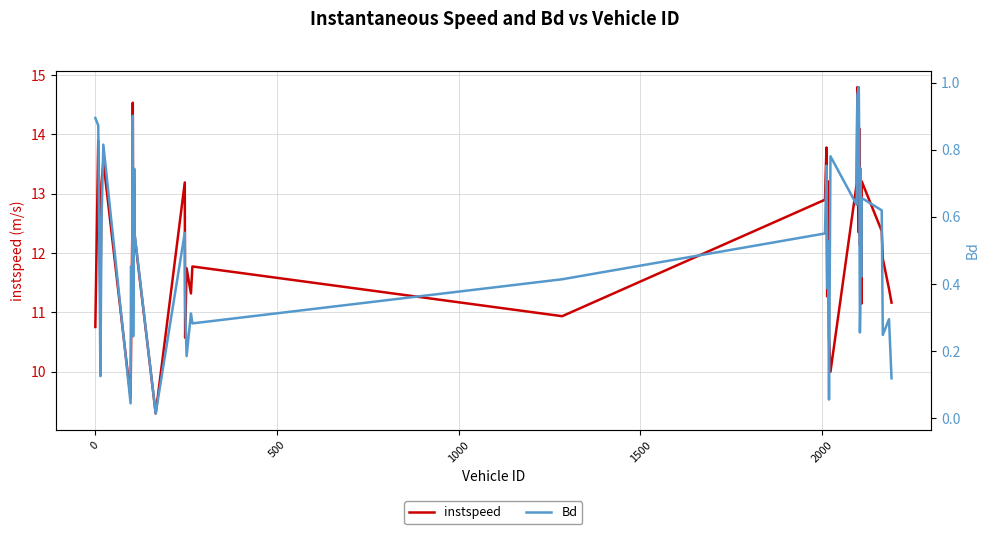

Rank the series by their maximum value, from lowest to highest.

Bd, instspeed